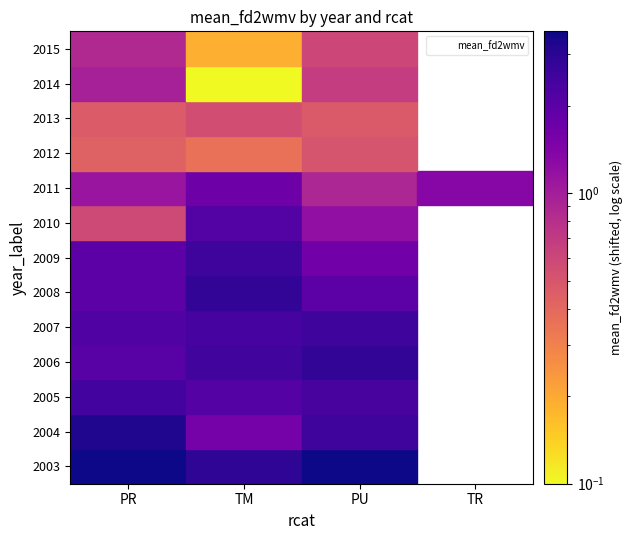

Where does the PU series first go above 0?

2003